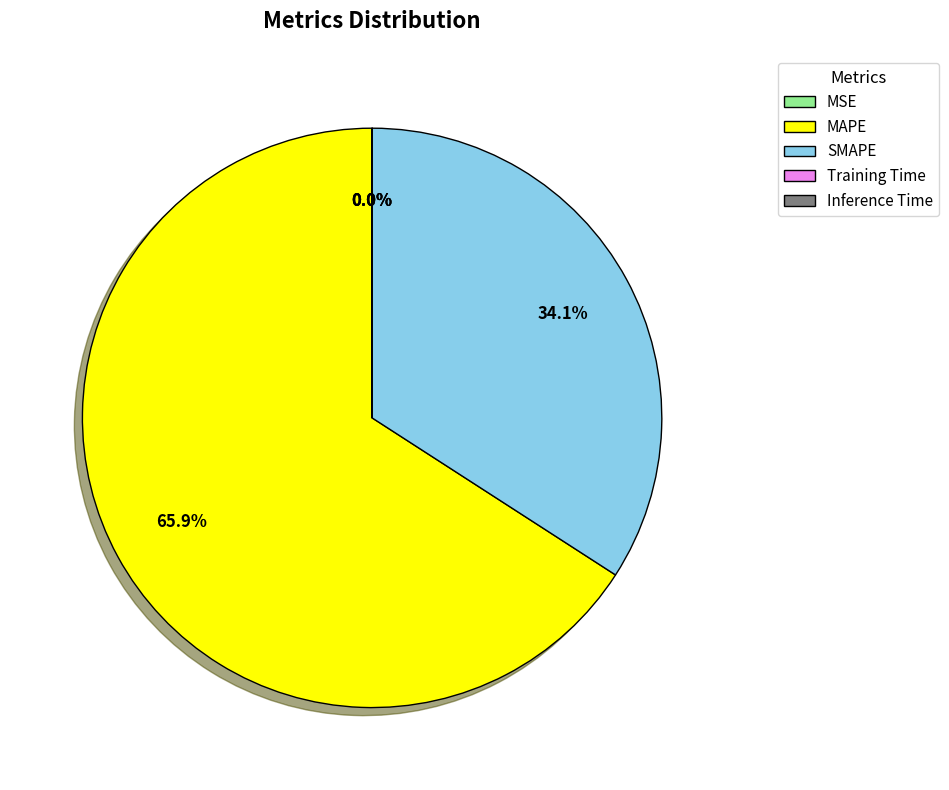

What is the ratio of the value at SMAPE to the value at MAPE?

0.5